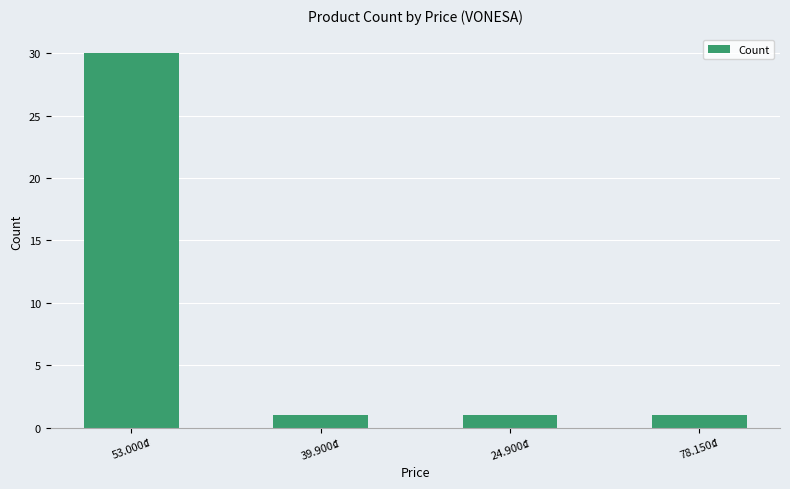

What is the change in value from 53.000₫ to 39.900₫?

-29